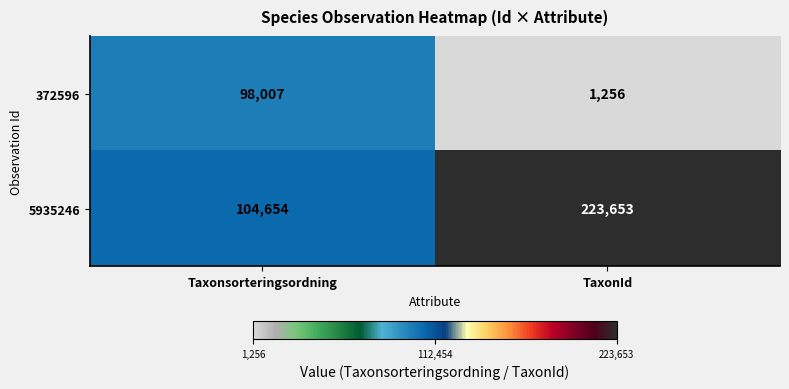

Reading right to left, what are all the values shown in this chart?

372596: TaxonId=1256	Taxonsorteringsordning=98007
5935246: TaxonId=223653	Taxonsorteringsordning=104654